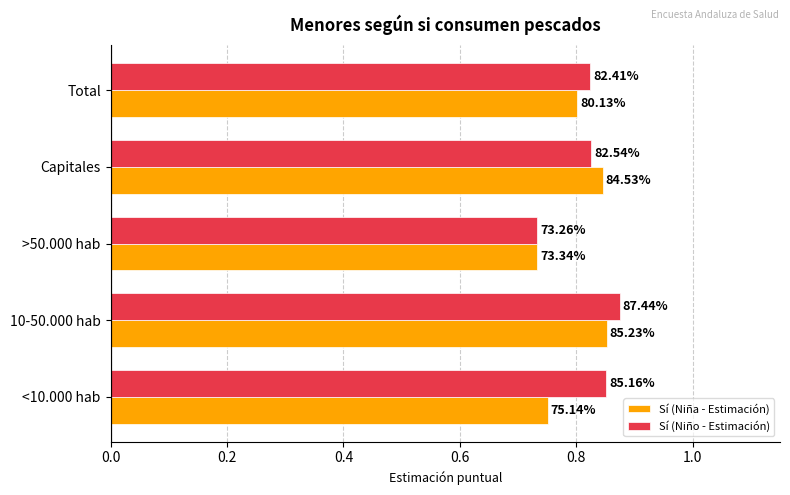

What are all the series names shown in the legend?

Sí (Niña - Estimación), Sí (Niño - Estimación)